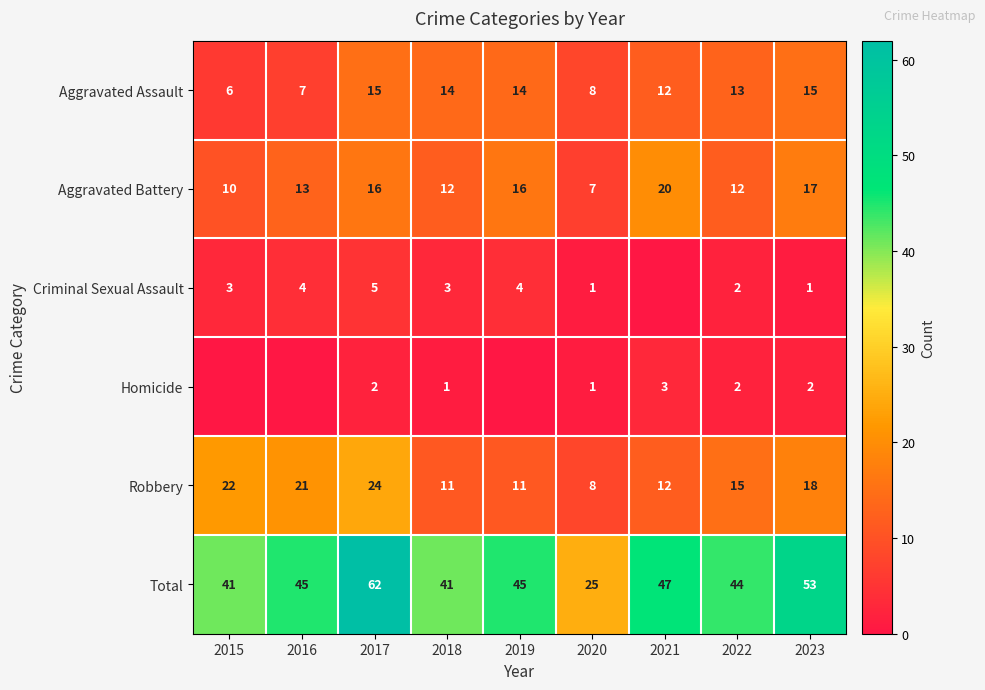

Between 2020 and 2023, which is larger?

2023